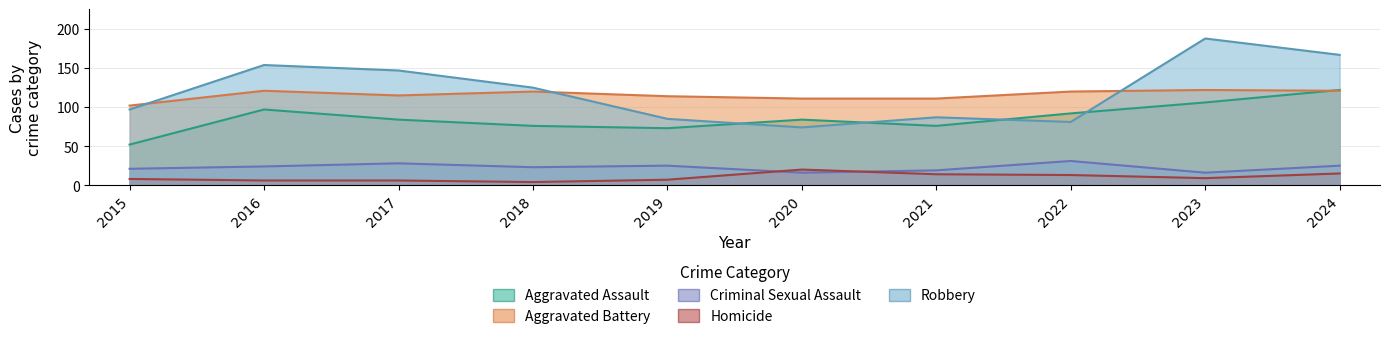

At which category does Aggravated Battery reach its first local valley?

2017